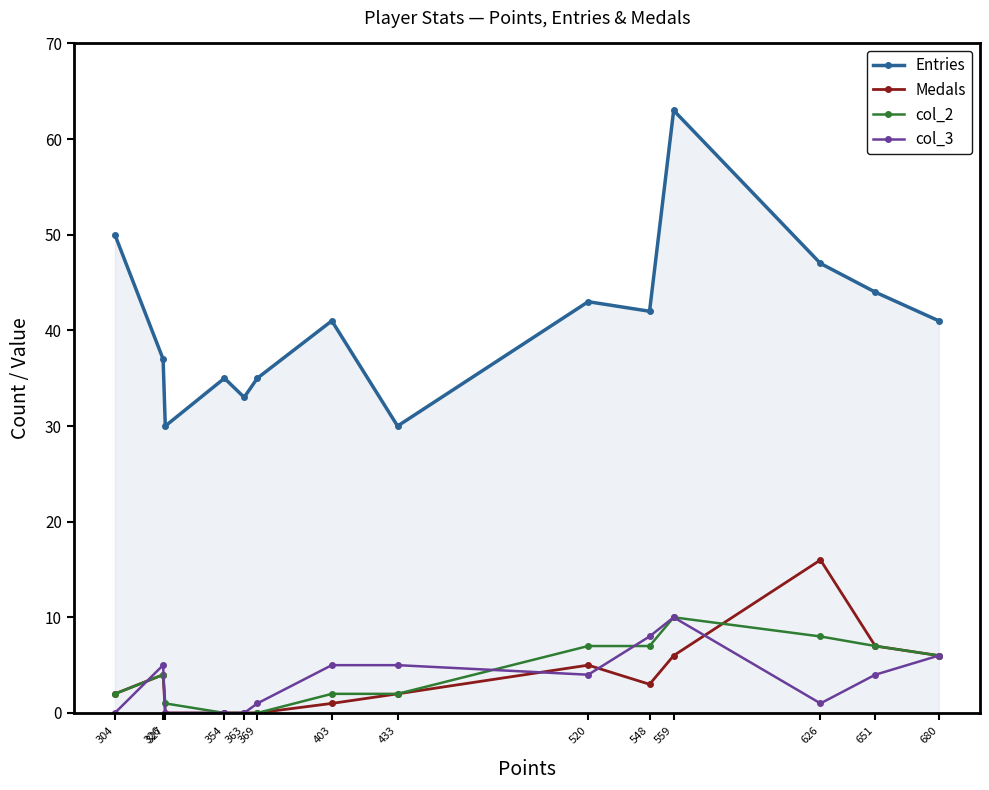

Reading left to right, list all the values displayed in this chart.

Entries: 304=50	326=37	327=30	354=35	363=33	369=35	403=41	433=30	520=43	548=42	559=63	626=47	651=44	680=41
Medals: 304=2	326=4	327=0	354=0	363=0	369=0	403=1	433=2	520=5	548=3	559=6	626=16	651=7	680=6
col_2: 304=2	326=4	327=1	354=0	363=0	369=0	403=2	433=2	520=7	548=7	559=10	626=8	651=7	680=6
col_3: 304=0	326=5	327=0	354=0	363=0	369=1	403=5	433=5	520=4	548=8	559=10	626=1	651=4	680=6